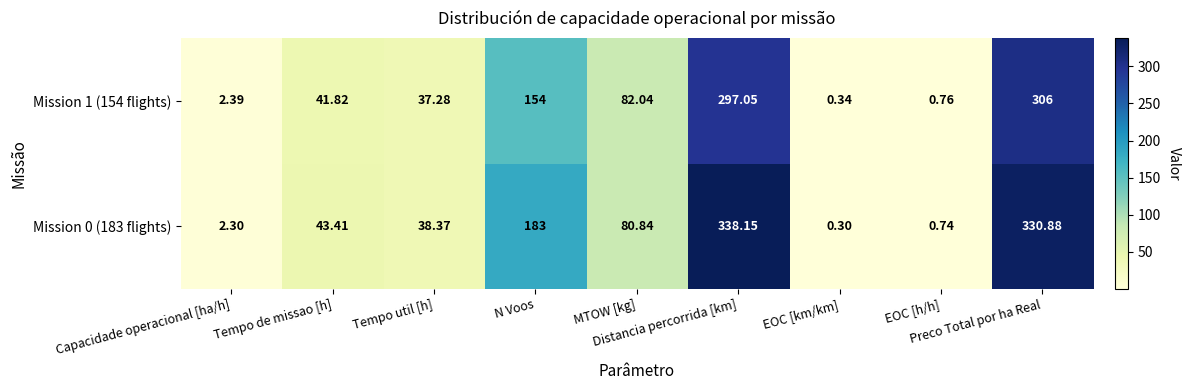

How many distinct data groups are displayed?

2